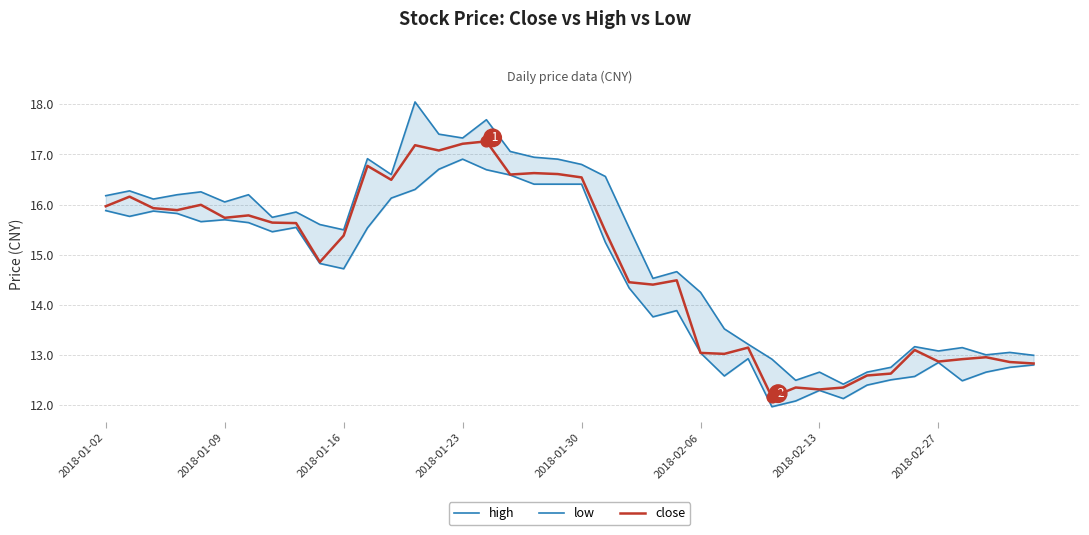

Which series has the largest total across all categories?

high